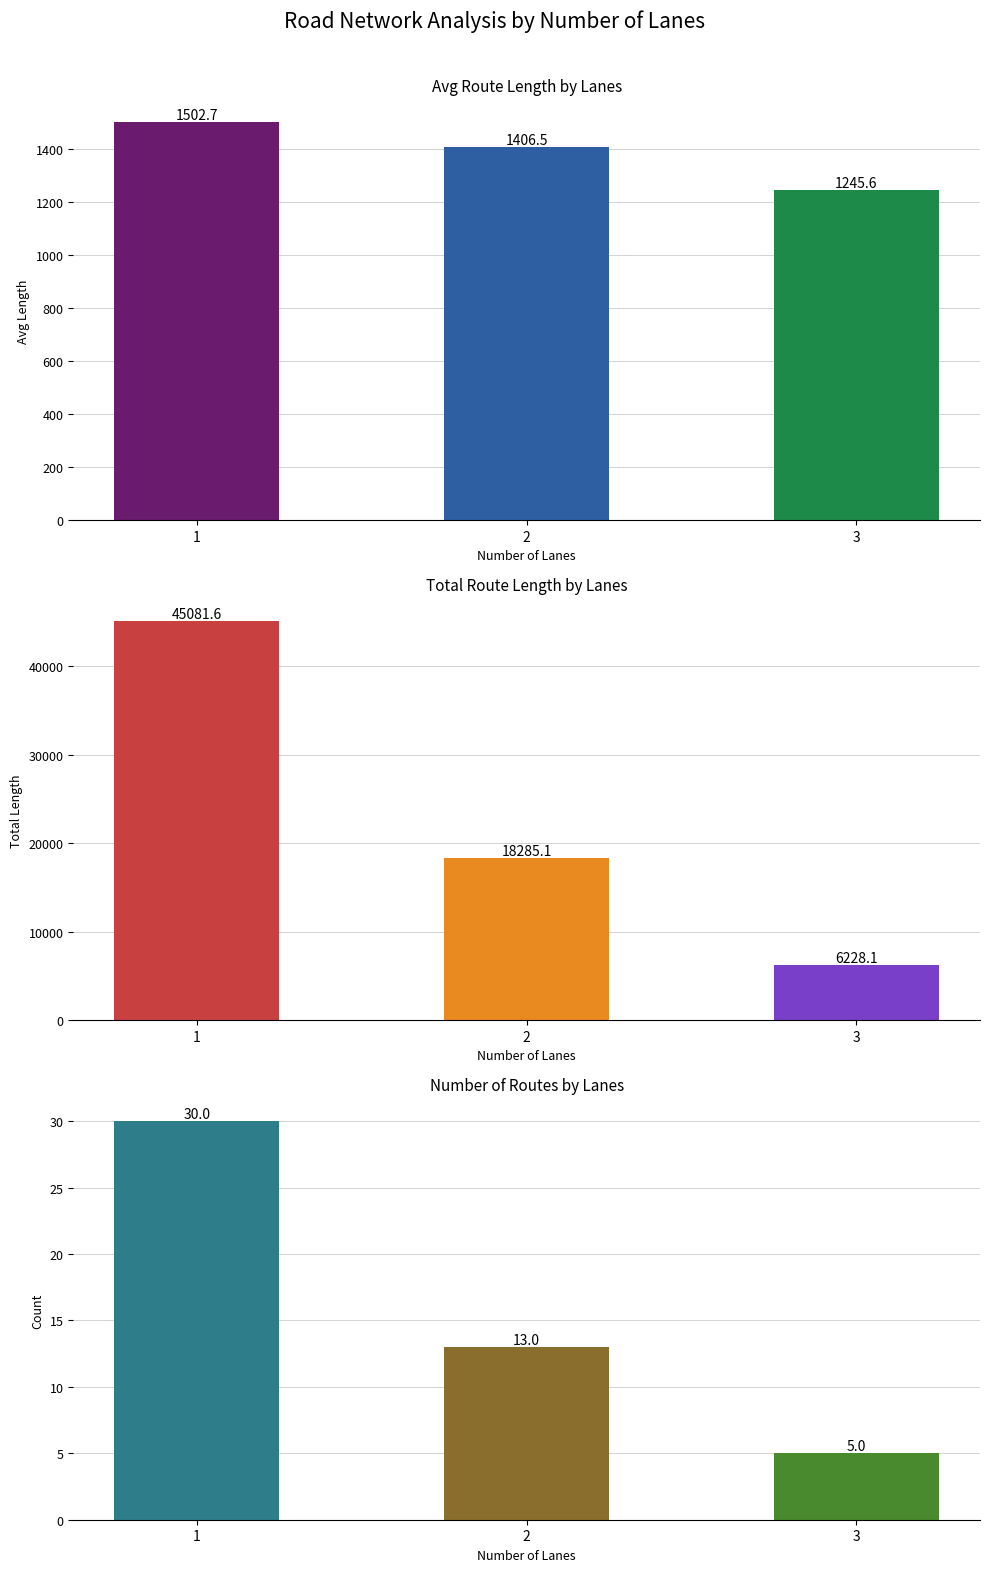

Count the number of data series in this chart.

3